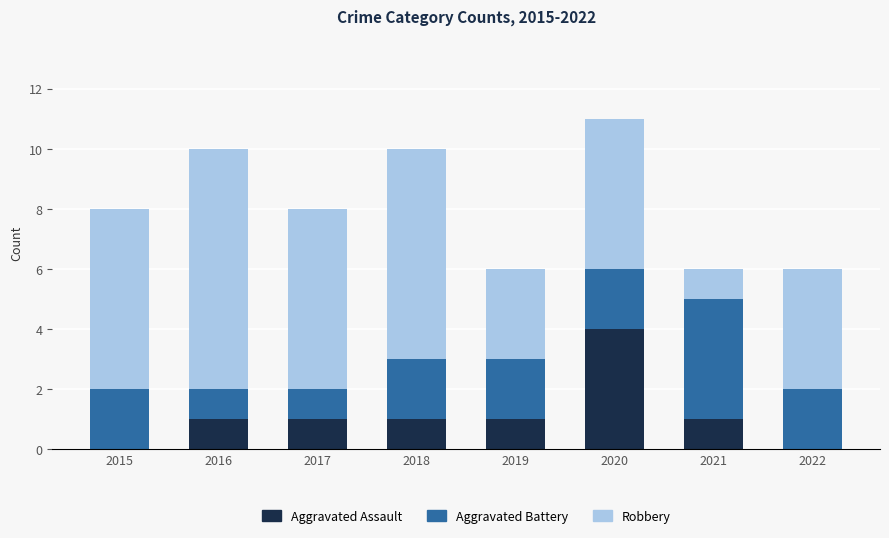

What is the total value across all series at 2021?

6